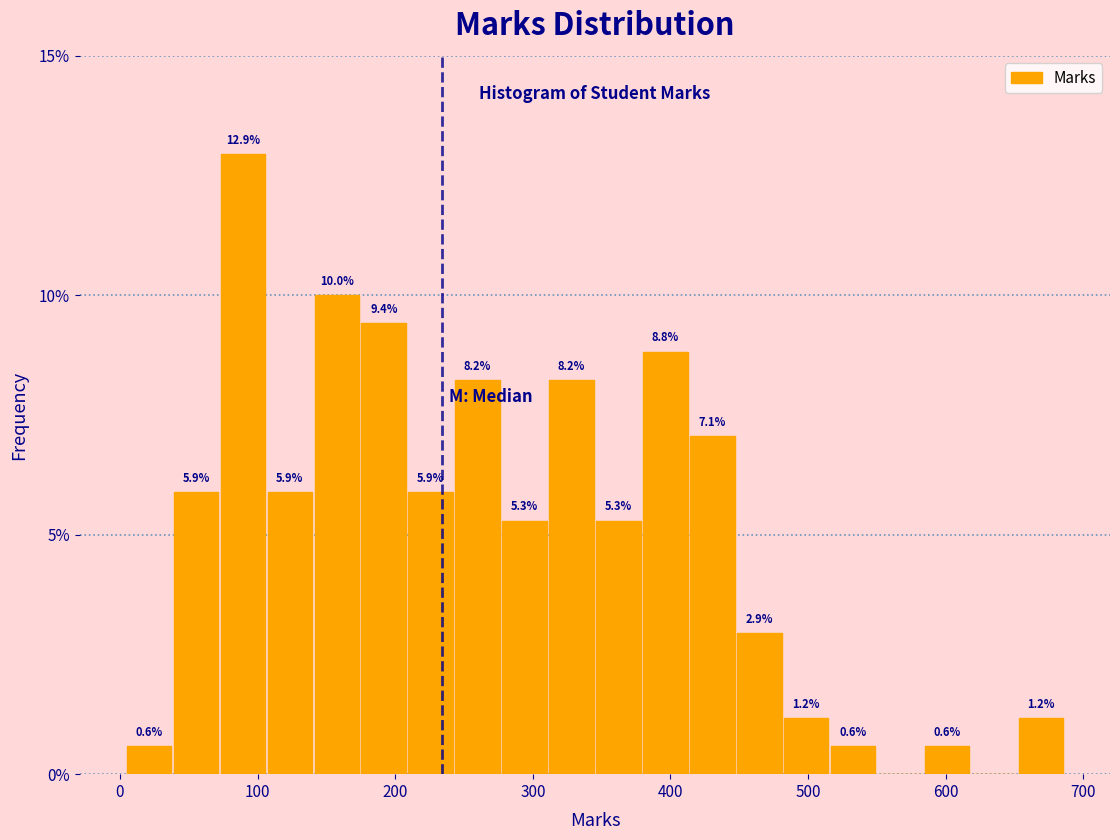

Read against the x-axis, roughly where is the centre of the tallest bar?

90